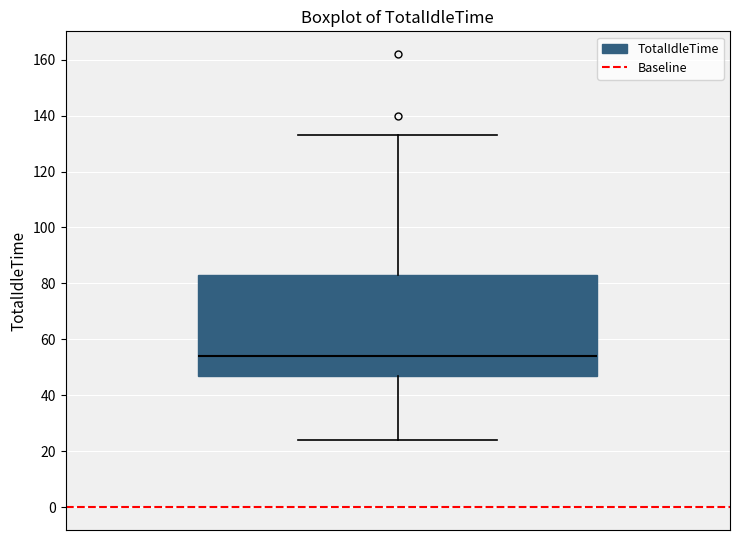

Where is the lower edge of the box on the y-axis? The values are not printed on the chart, so give them approximately, as read against the axis.

48